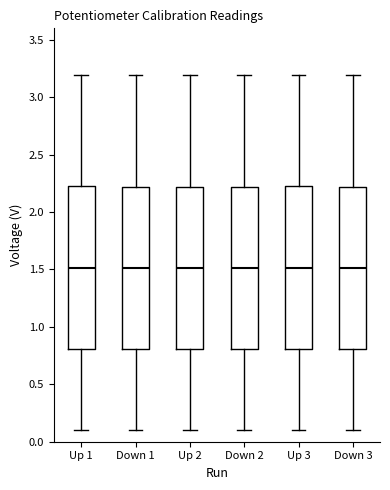

Reading left to right, transcribe this box plot: for each box, give where its median line is, the range the box spans, and where its two whiskers end, as read against the y-axis. The values are not printed on the chart, so give them approximately, as read against the axis.

Up 1: median 1.5, box 0.8 to 2.2, whiskers 0.1 to 3.2
Down 1: median 1.5, box 0.8 to 2.2, whiskers 0.1 to 3.2
Up 2: median 1.5, box 0.8 to 2.2, whiskers 0.1 to 3.2
Down 2: median 1.5, box 0.8 to 2.2, whiskers 0.1 to 3.2
Up 3: median 1.5, box 0.8 to 2.2, whiskers 0.1 to 3.2
Down 3: median 1.5, box 0.8 to 2.2, whiskers 0.1 to 3.2